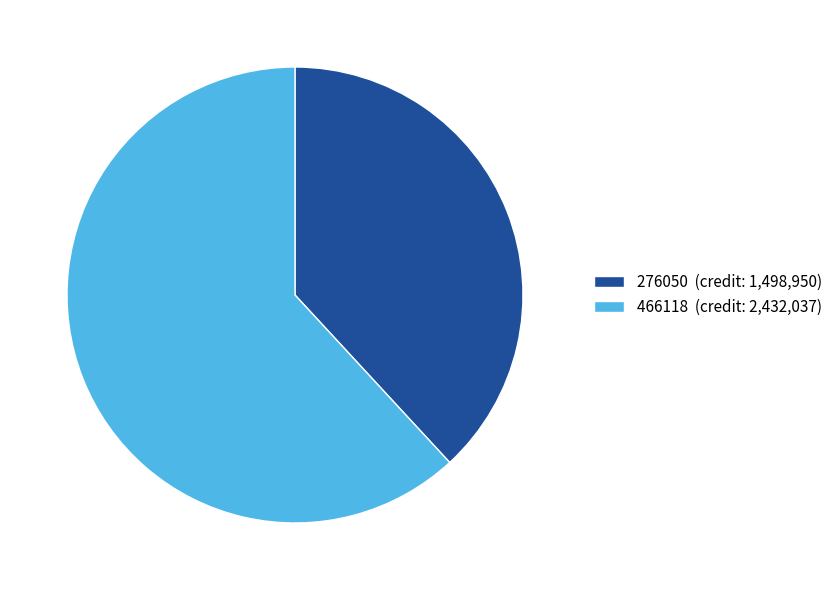

The 276050 slice represents 28% of the pie. True or false?

False